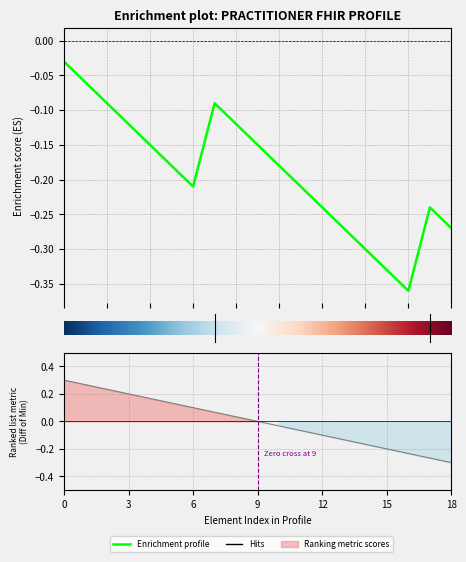

True or false: Base Min and Min cross at least once.

False